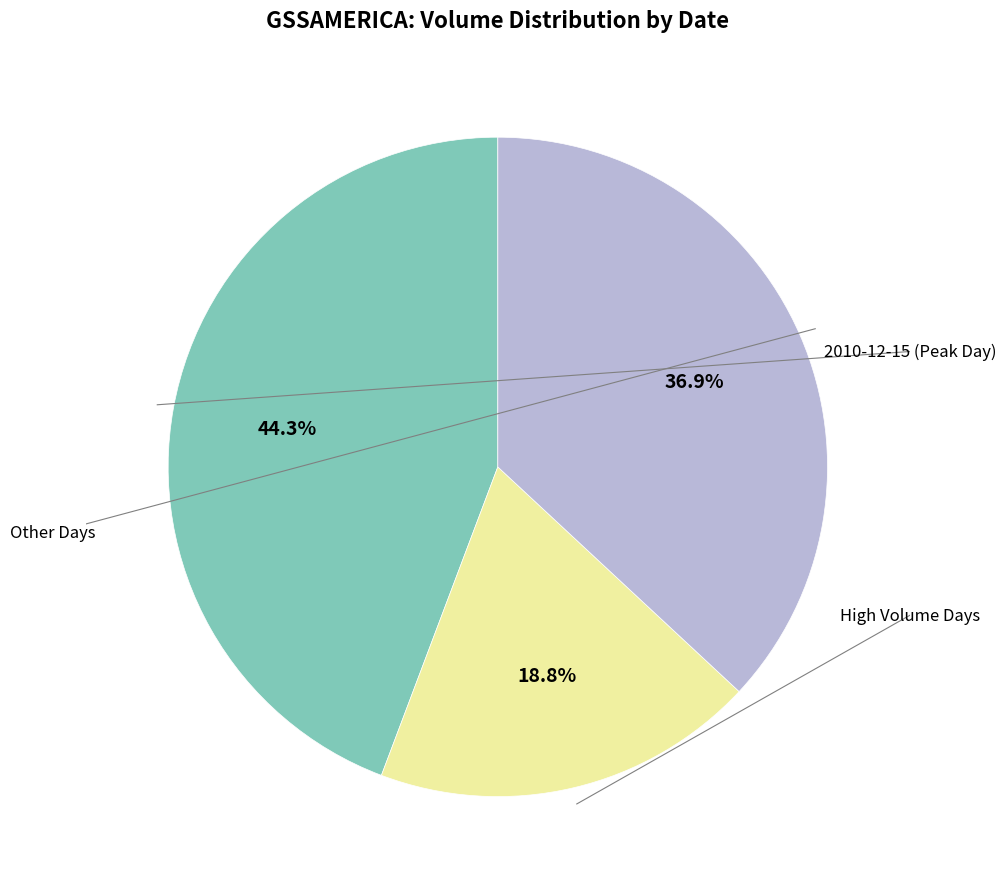

To the nearest percent, what is the average slice percentage?

33%